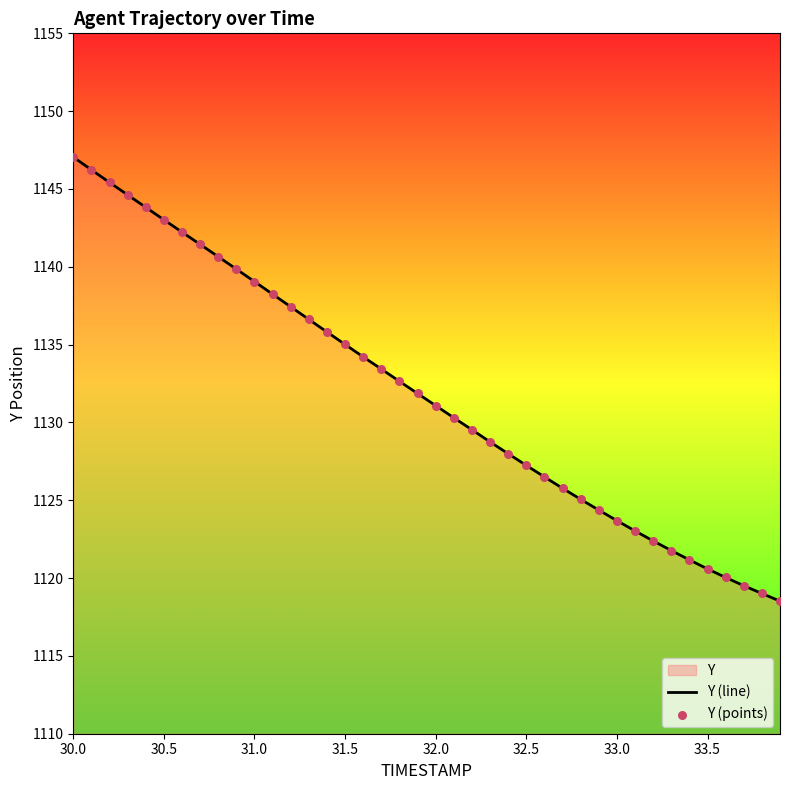

Which series has the largest total across all categories?

Y (line)